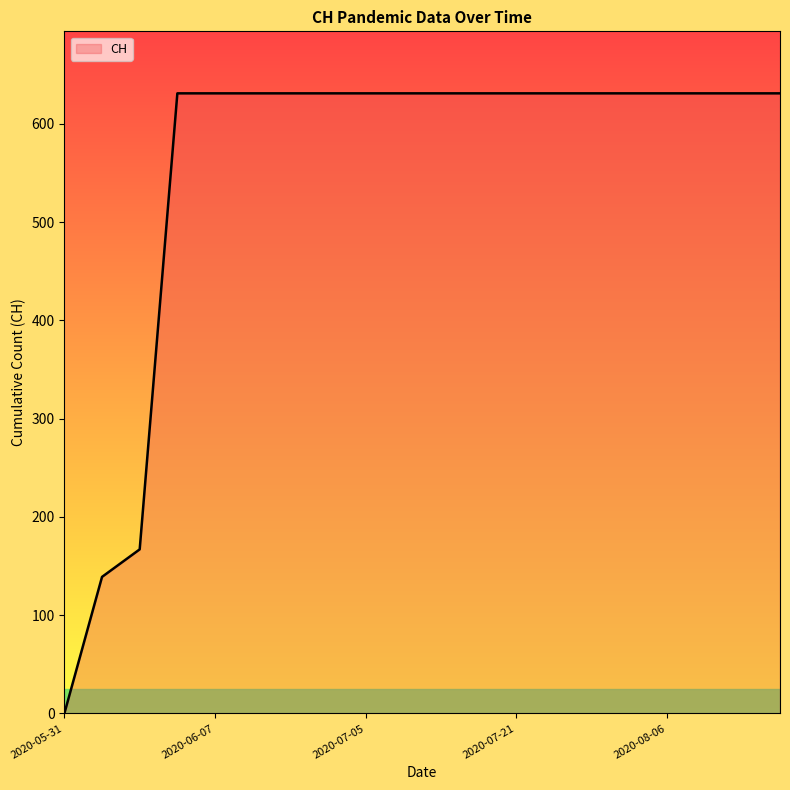

What is the greatest value displayed?

631